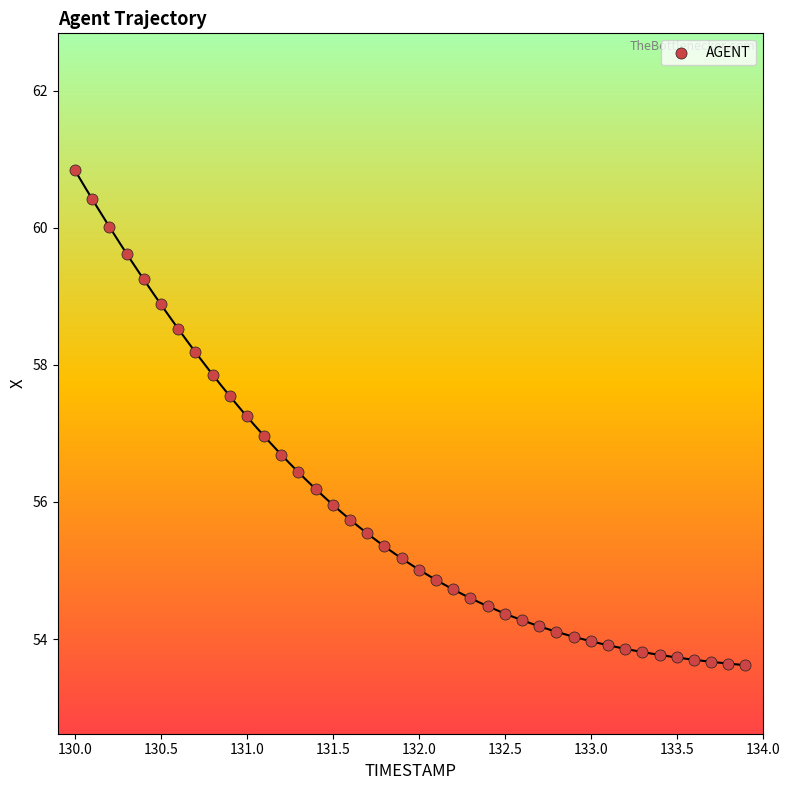

What is the range of Y values (max minus min)?

7.2